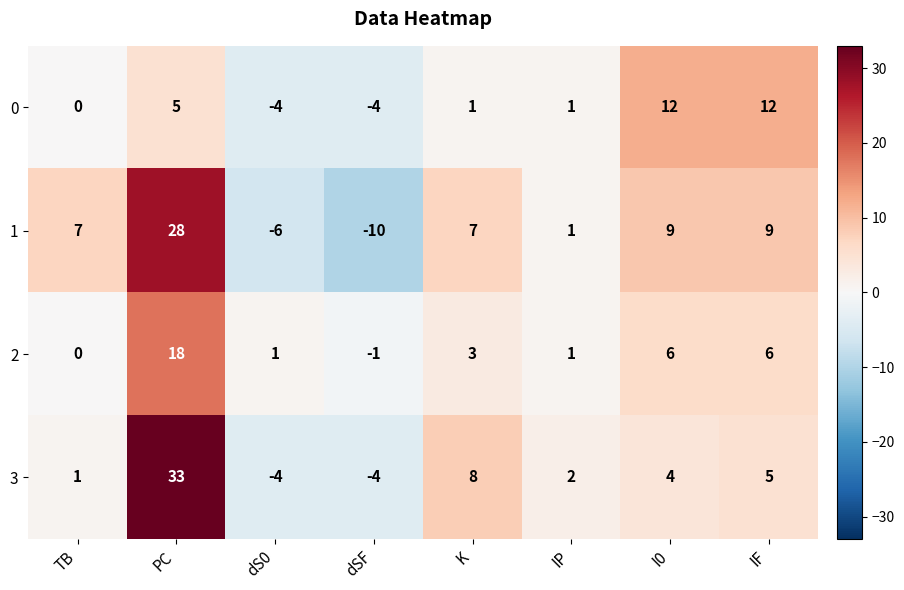

At which category is the sum across all series the highest?

PC